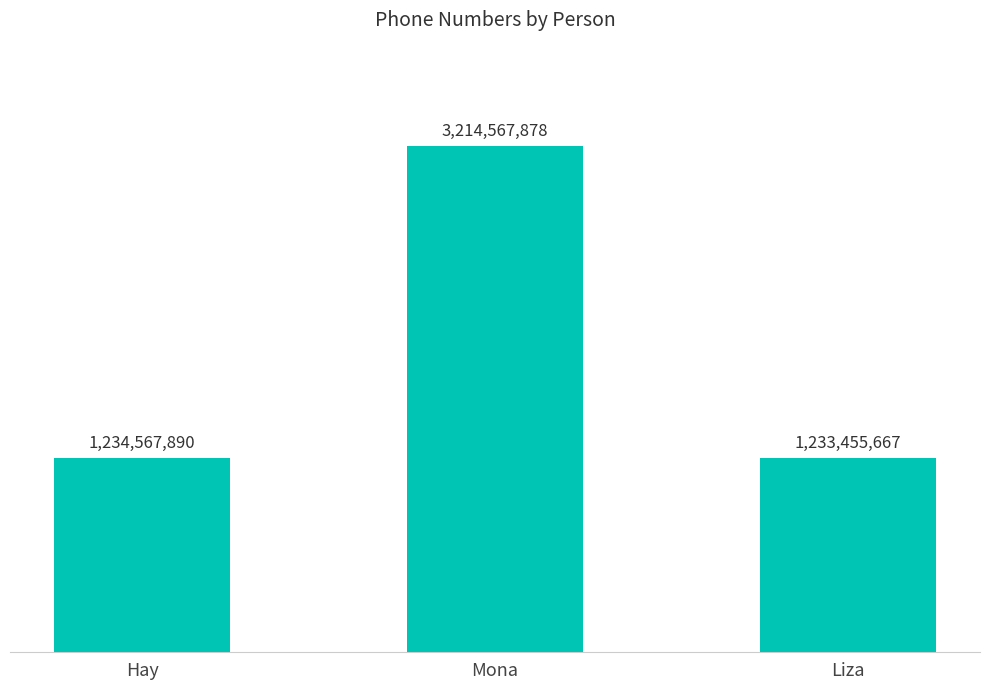

What is the average value?

1894197145